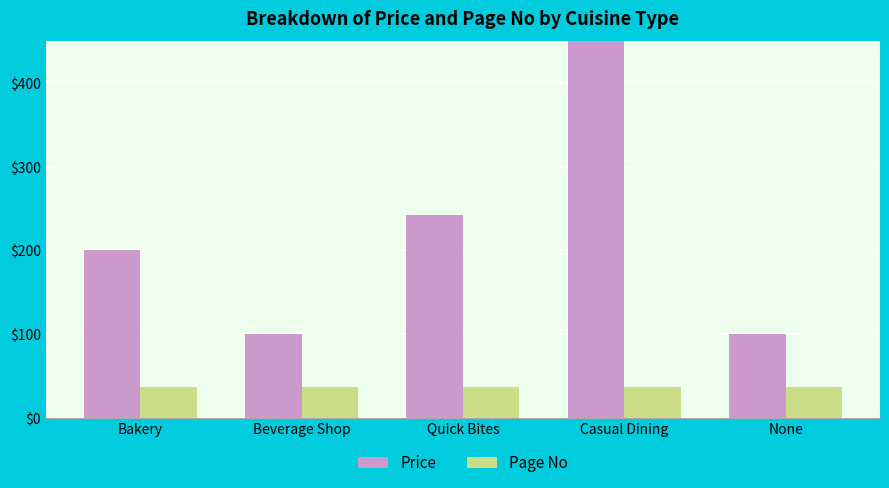

The Price series shows 165.5 at Beverage Shop. True or false?

False